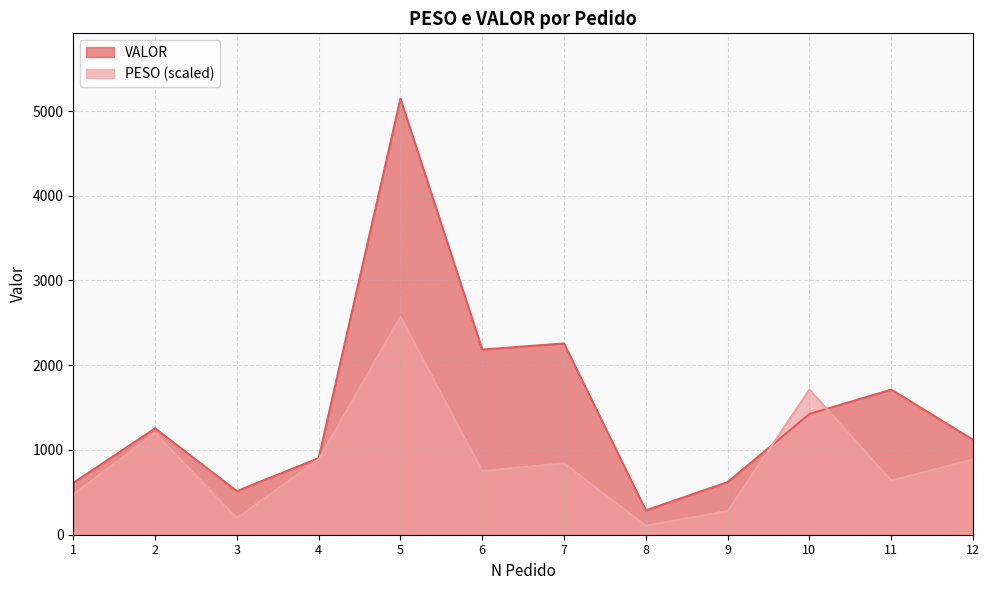

Is the value of VALOR at 5 greater than the value of PESO at 10?

Yes